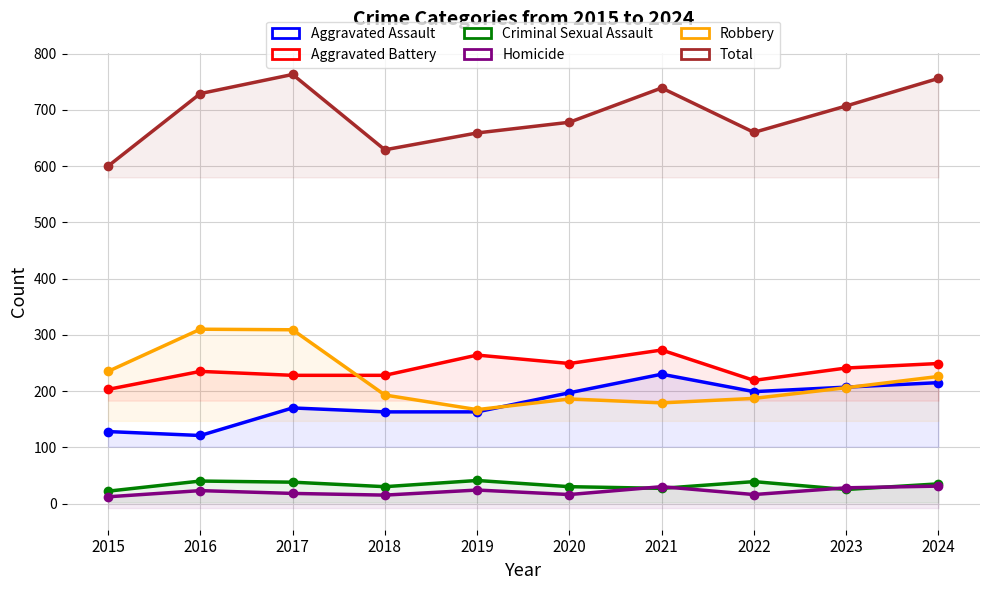

At which label does Total first exceed 707?

2016